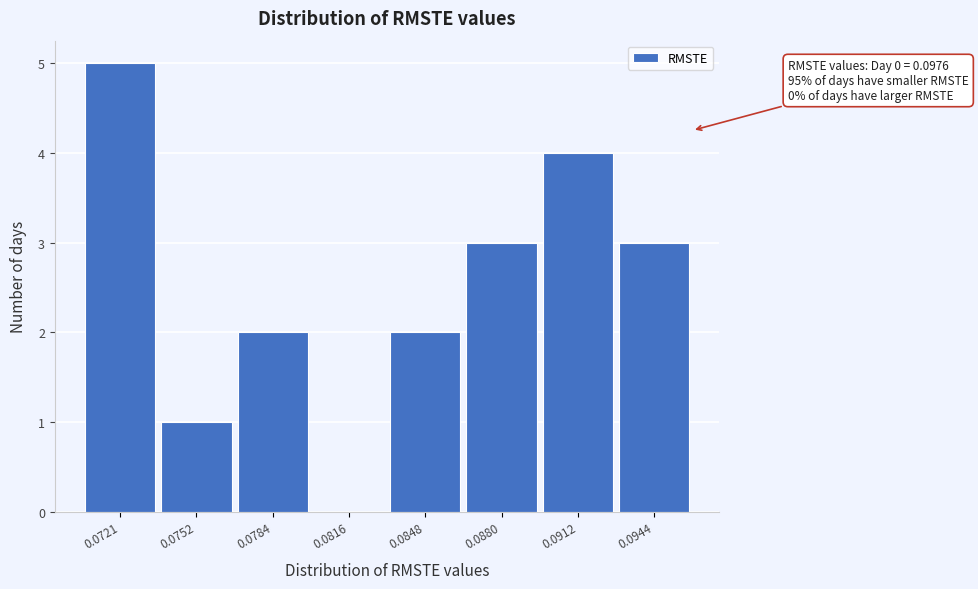

Reading left to right, list all the values displayed in this chart.

0.0721=5	0.0752=1	0.0784=2	0.0816=0	0.0848=2	0.0880=3	0.0912=4	0.0944=3